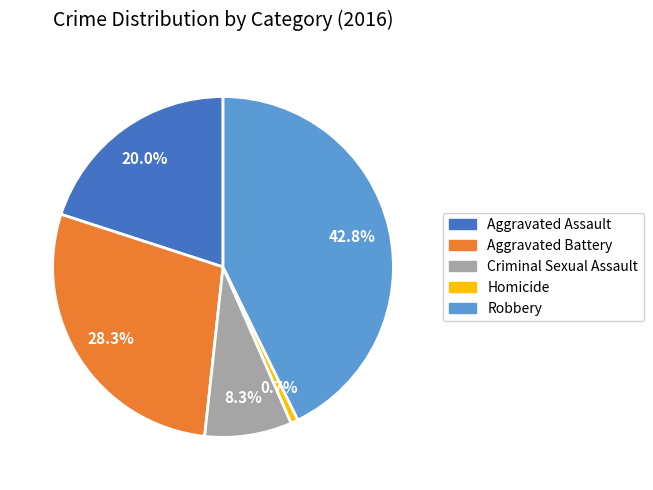

To the nearest percent, what is the average slice percentage?

20%